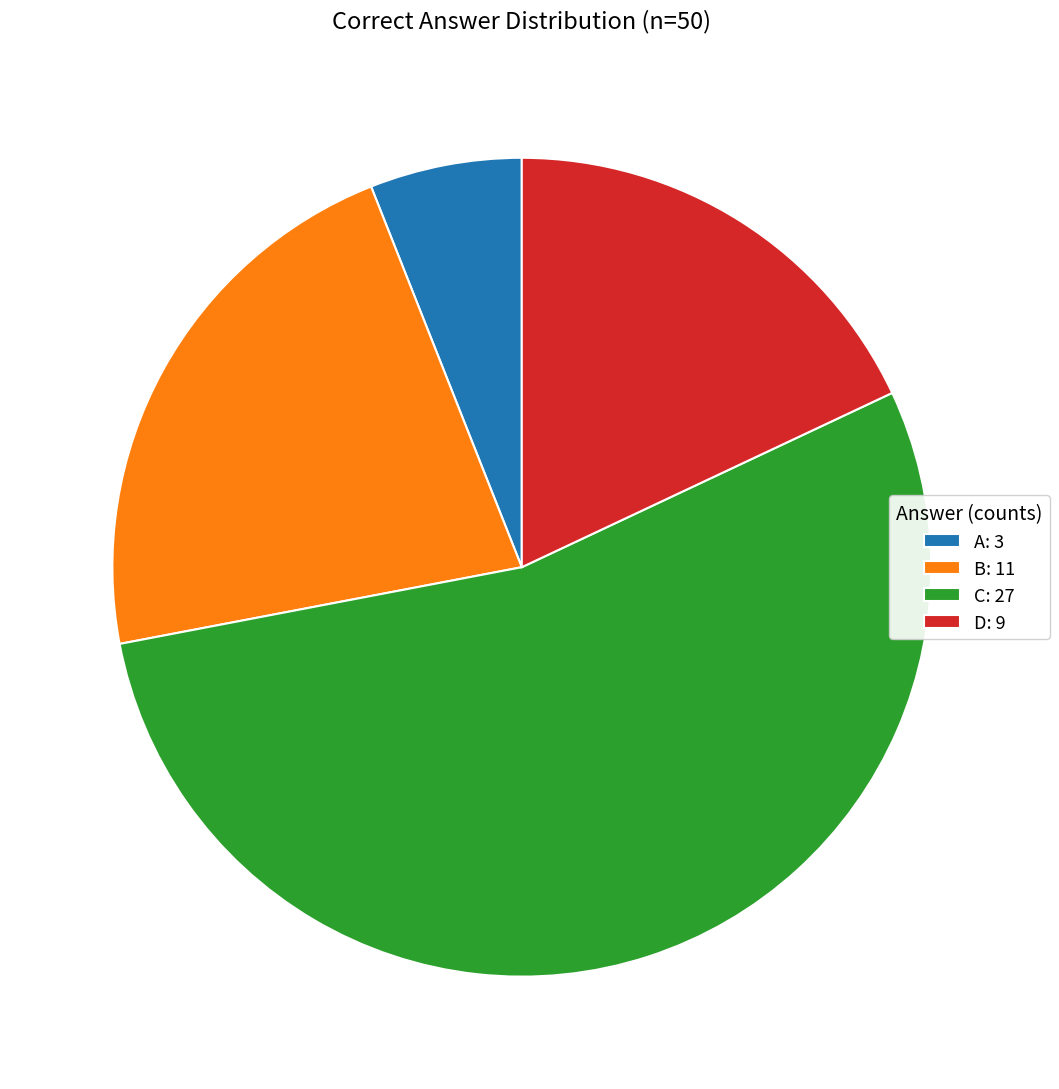

Is there any slice that represents more than half of the pie?

Yes